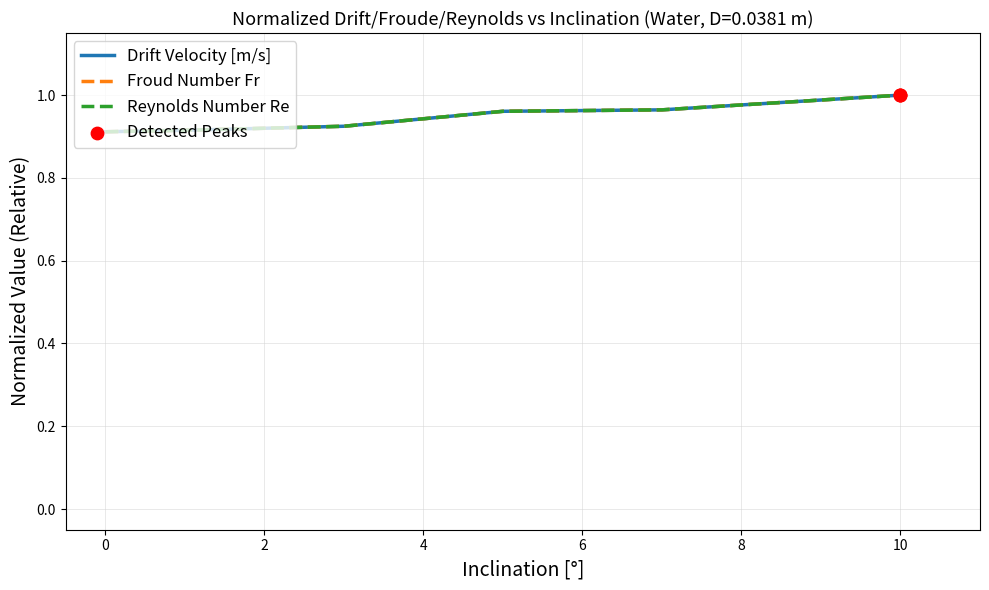

Which series has the largest total across all categories?

Reynolds Number Re